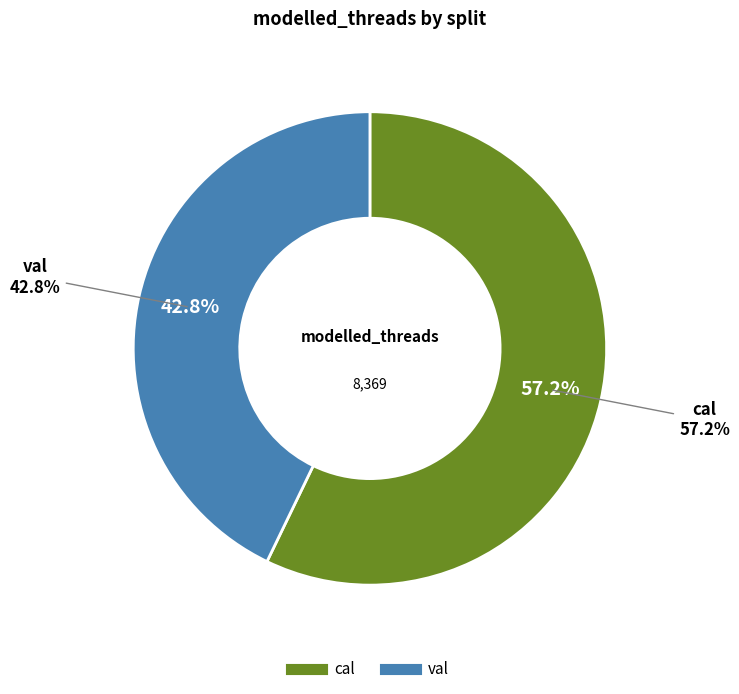

Is the sum of cal and val greater than half?

Yes